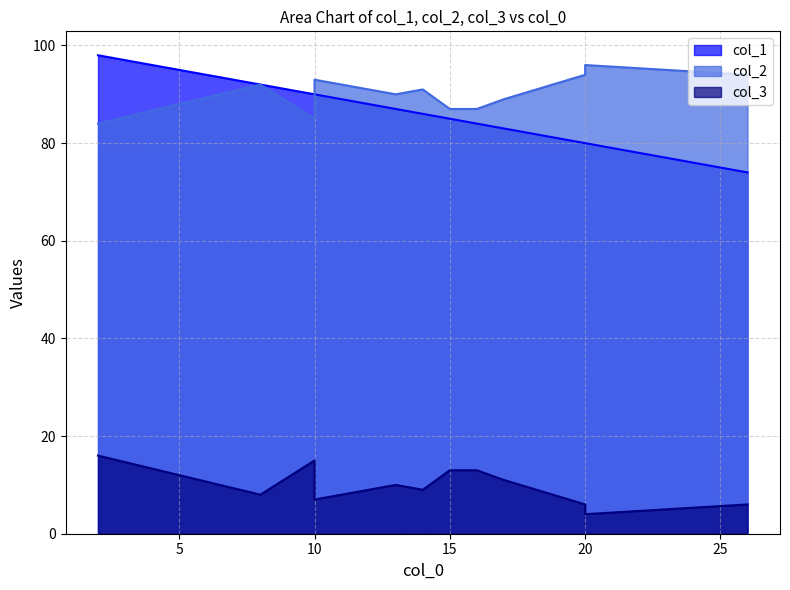

At which category is the sum across all series the highest?

2